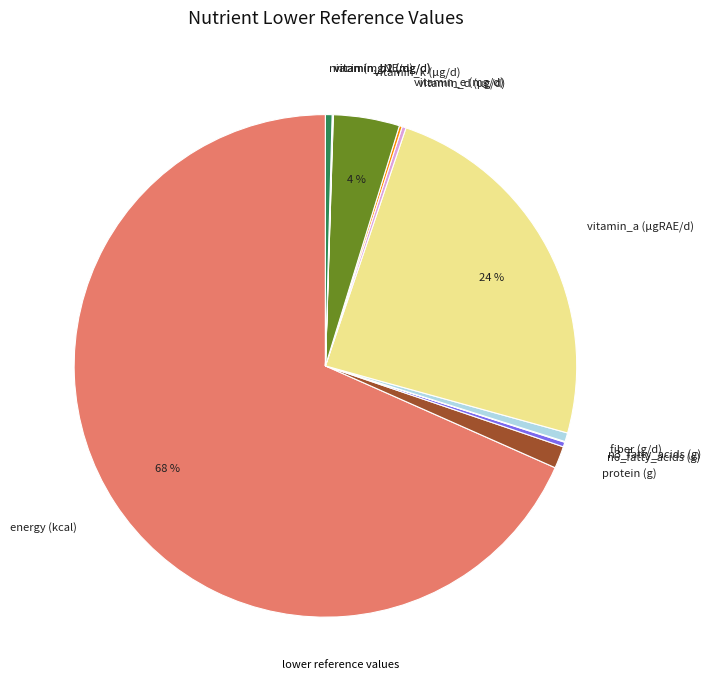

Is the sum of n6_fatty_acids (g) and protein (g) greater than half?

No